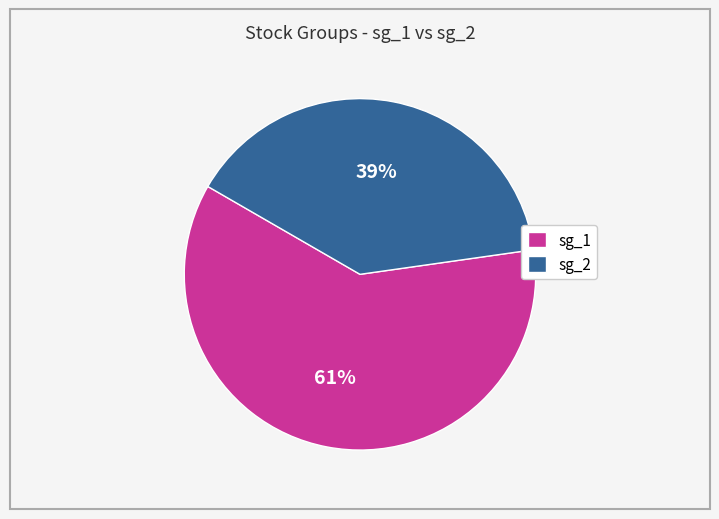

Count the number of slices in the pie.

2